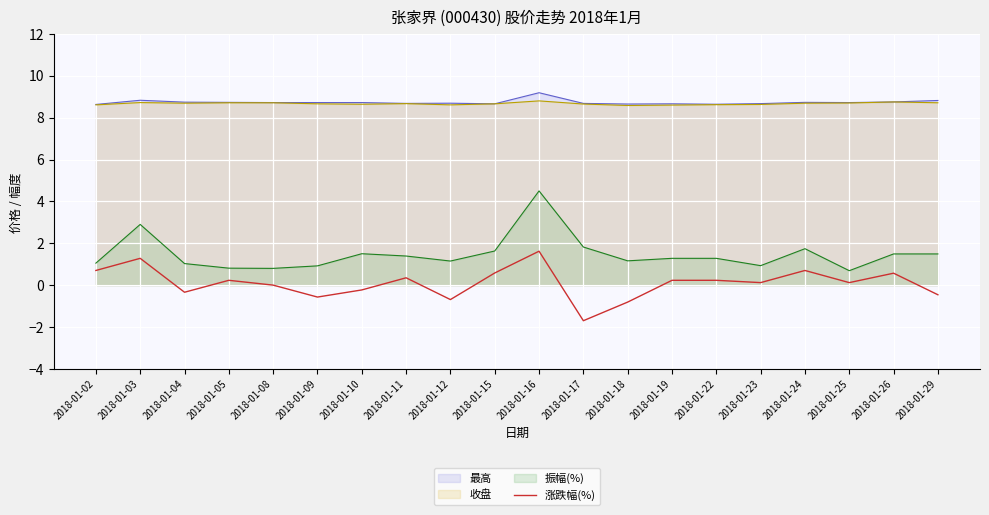

What is the difference between the maximum and minimum values?

3.3